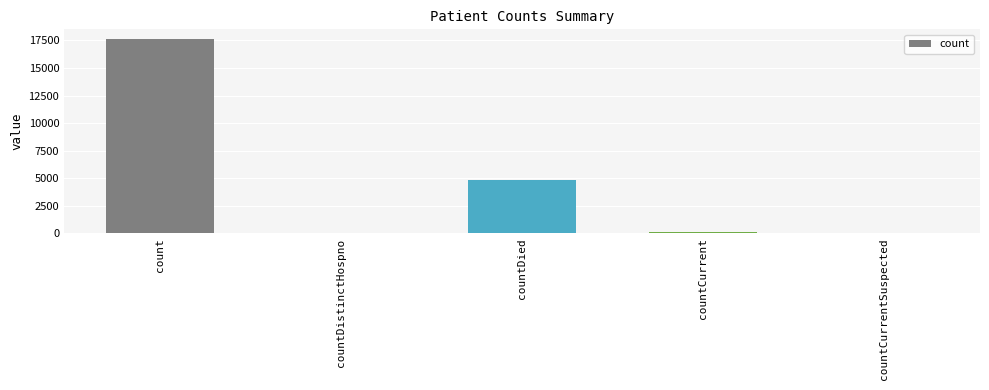

What is the greatest value displayed?

17620